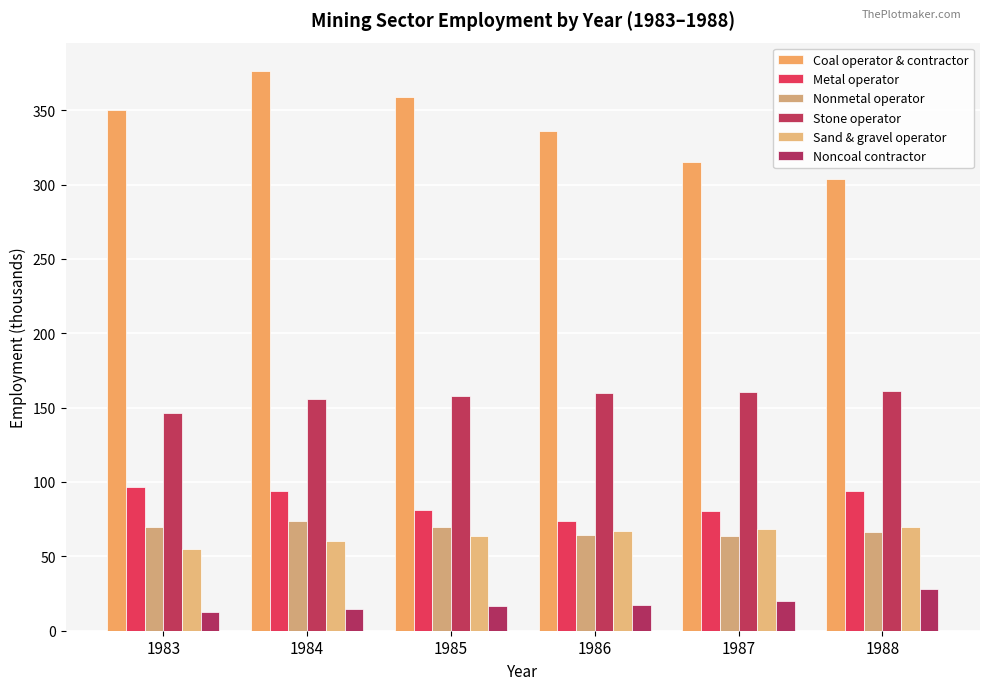

Rank the series by their maximum value, from highest to lowest.

Coal operator & contractor, Stone operator, Metal operator, Nonmetal operator, Sand & gravel operator, Noncoal contractor